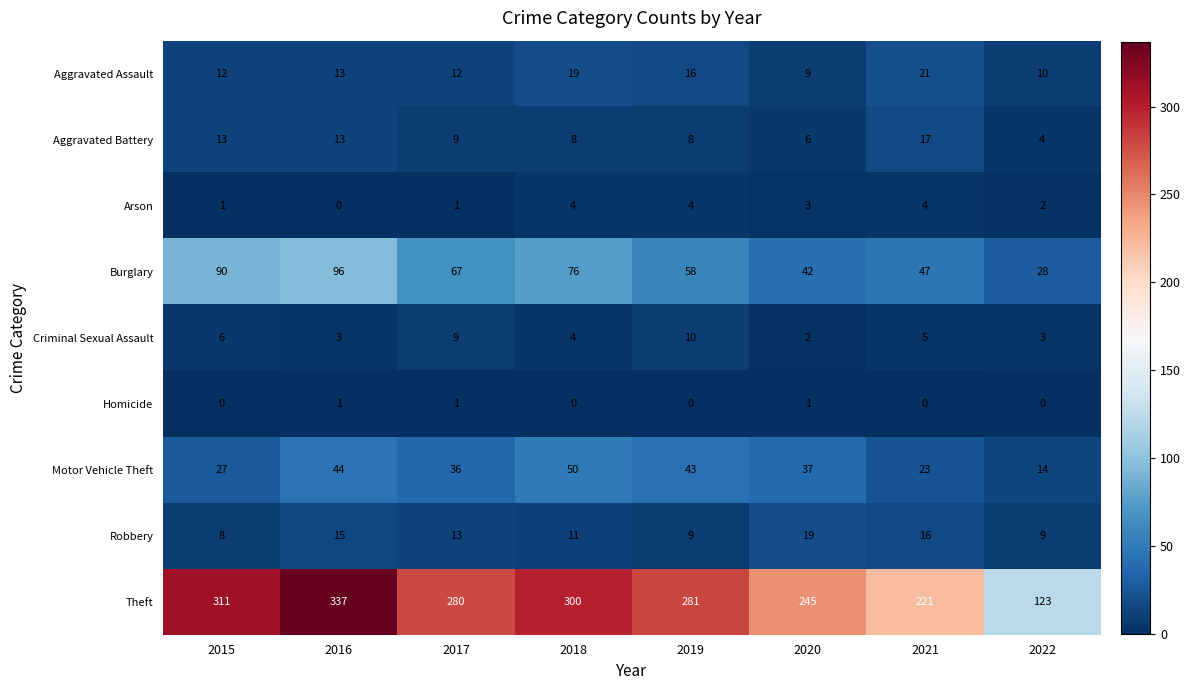

Which label corresponds to the largest value in the chart?

2016